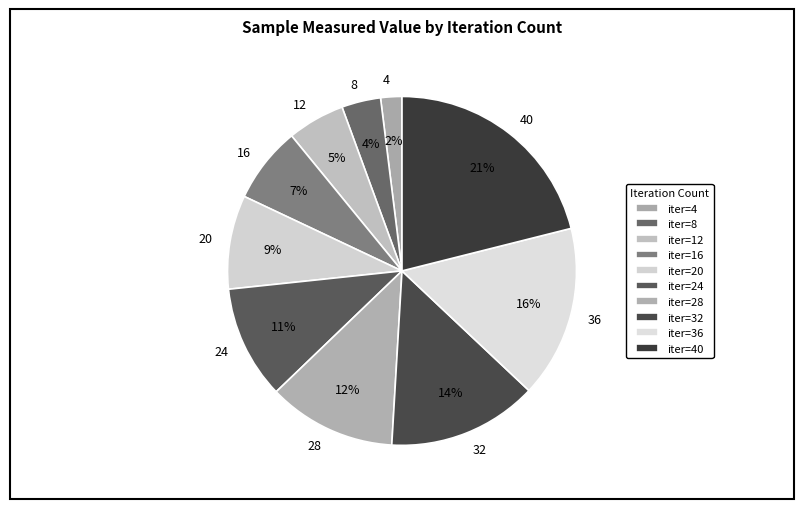

How many segments does this pie chart have?

10